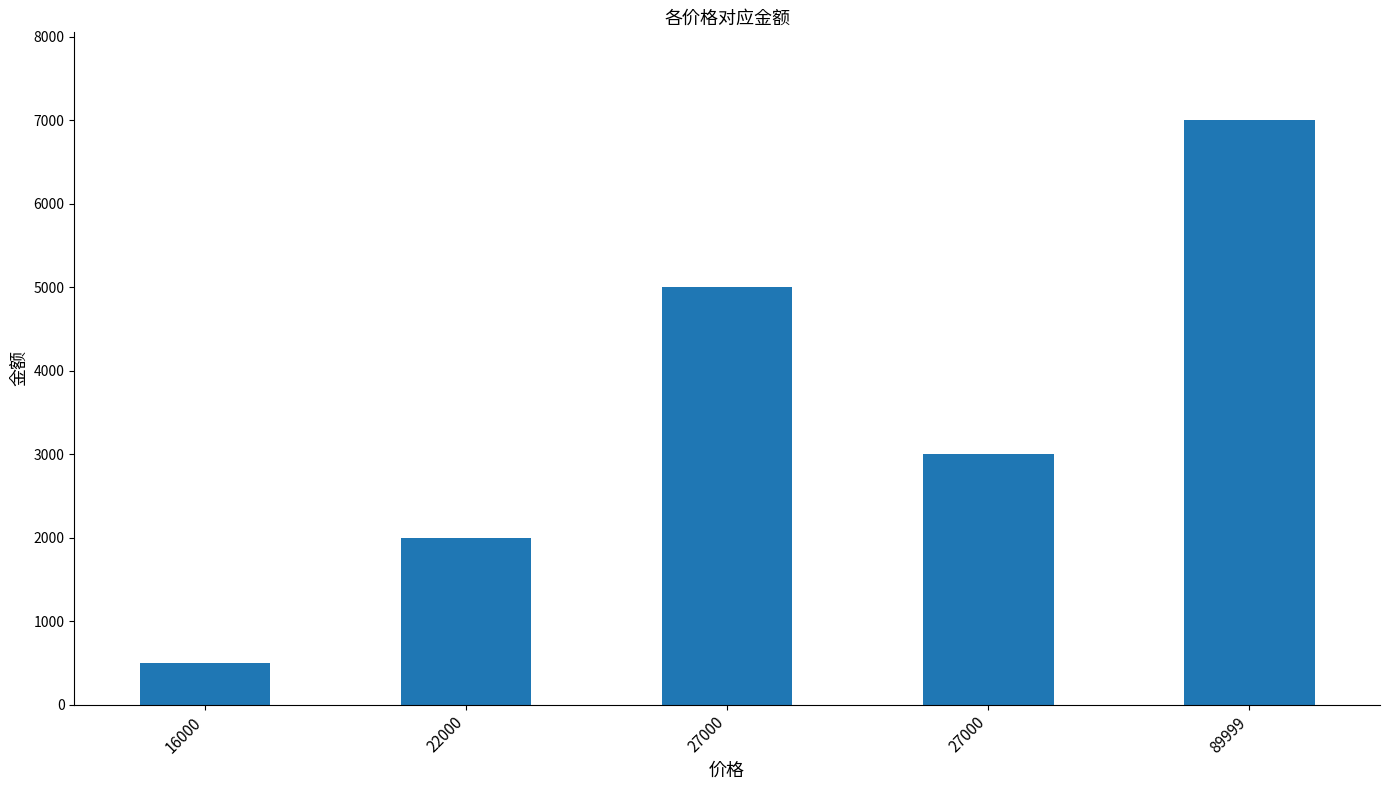

How many bars are there in total?

5